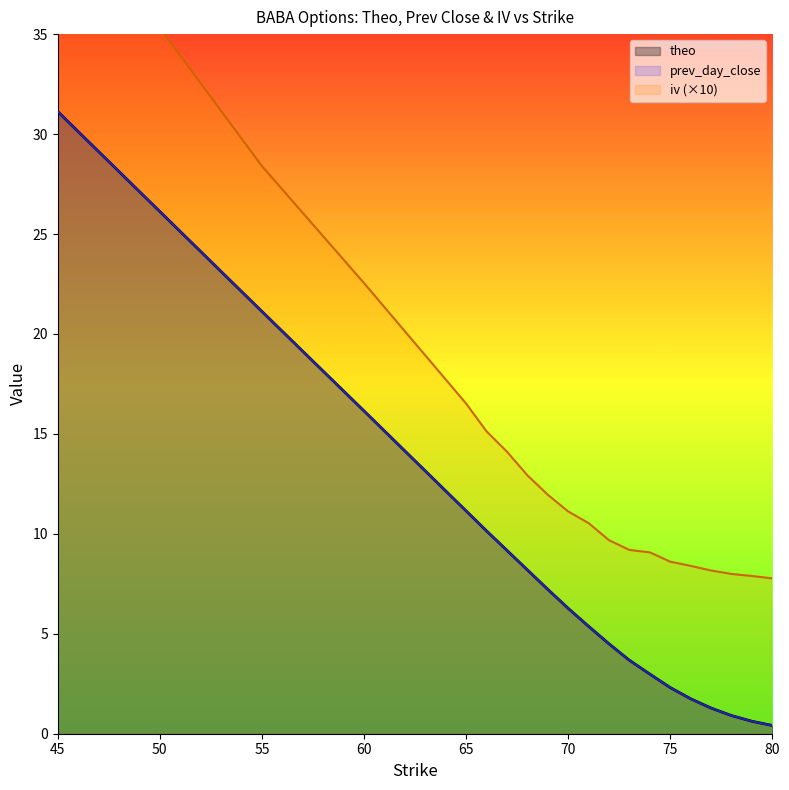

Read the iv value at 73.

9.2